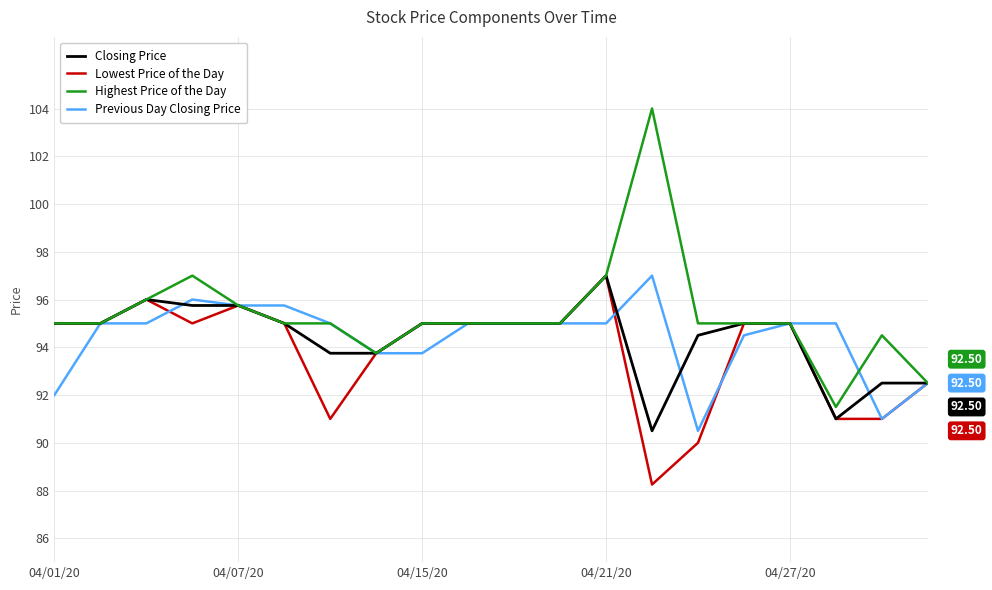

Which series has the widest spread of values?

Highest Price of the Day